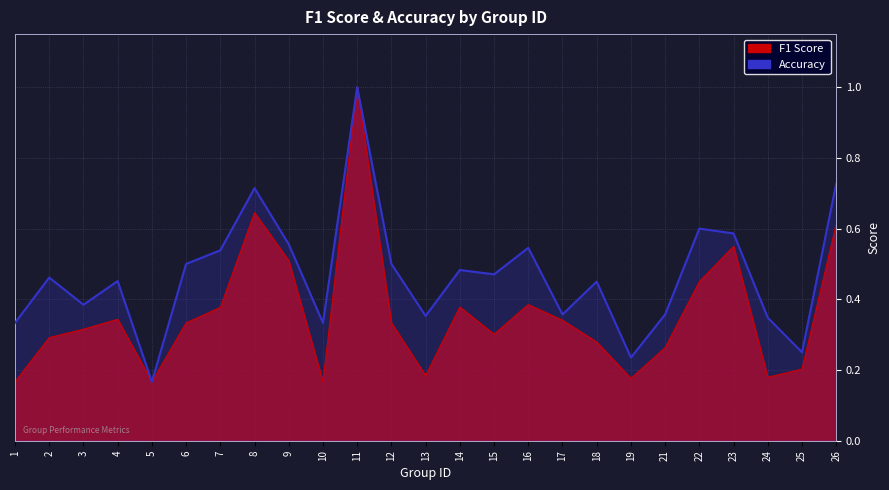

What is the value of the f1 point at the 24th from the left?

0.2